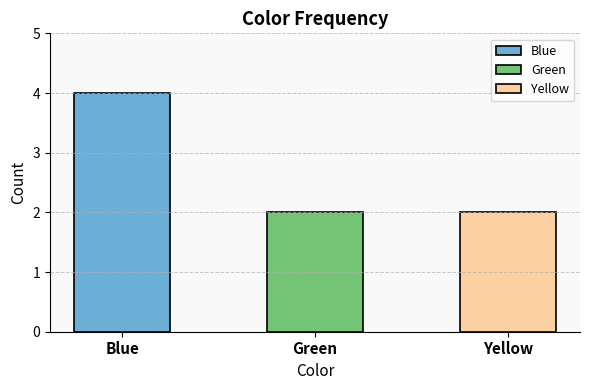

What is the average value?

3